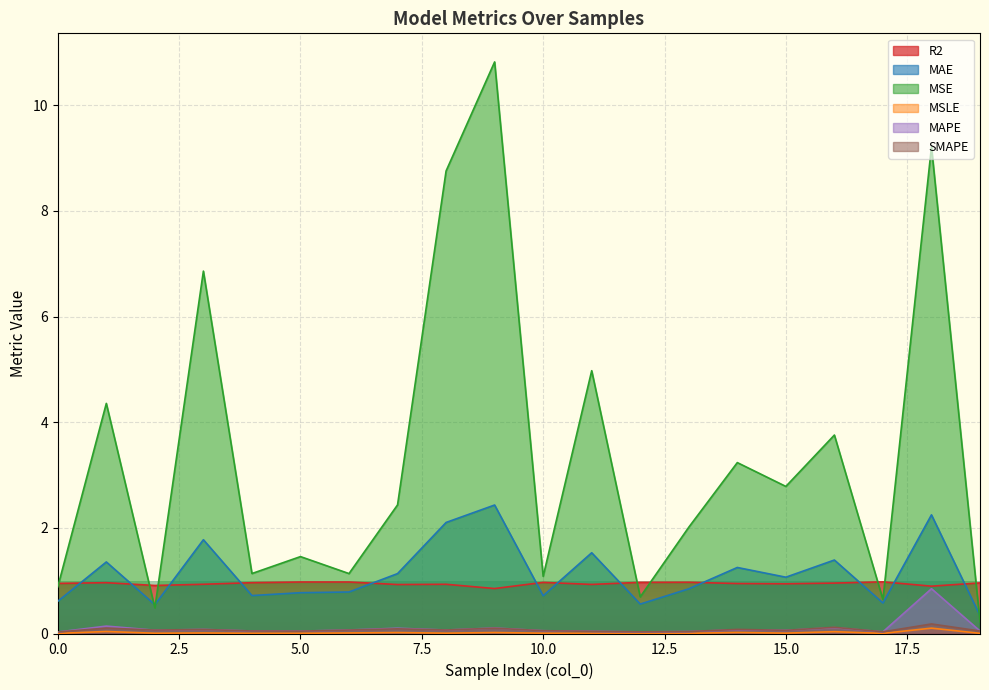

True or false: MSE and SMAPE cross at least once.

False